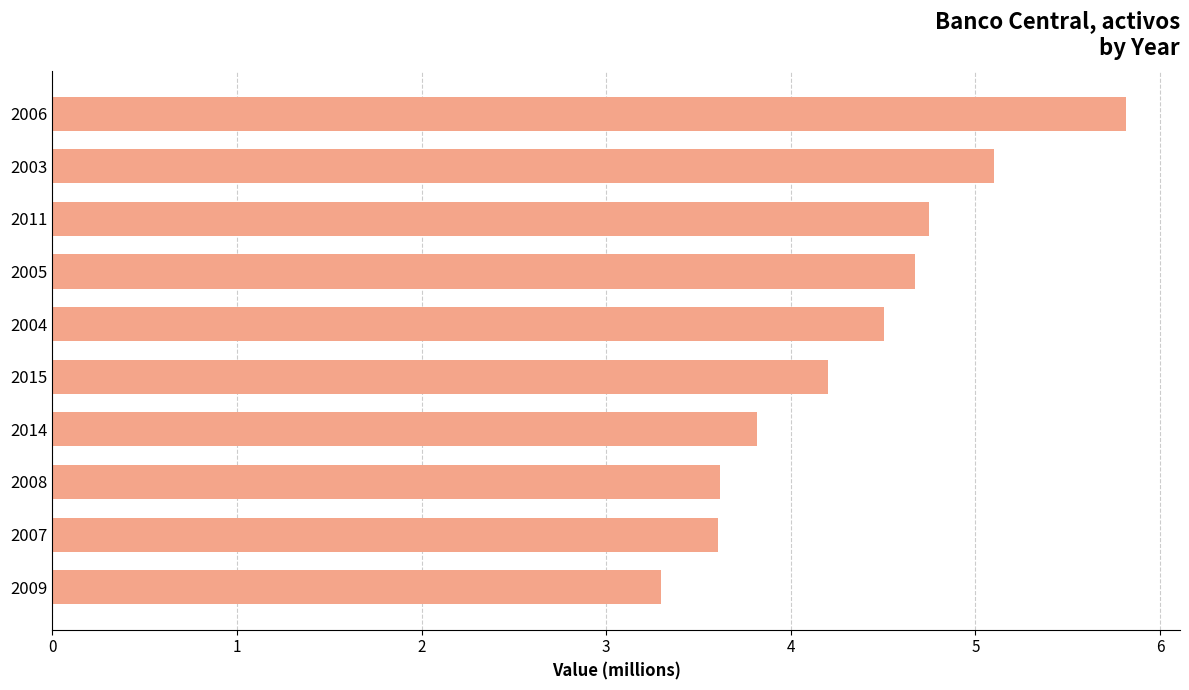

What is the approximate value at 2007?

3.6